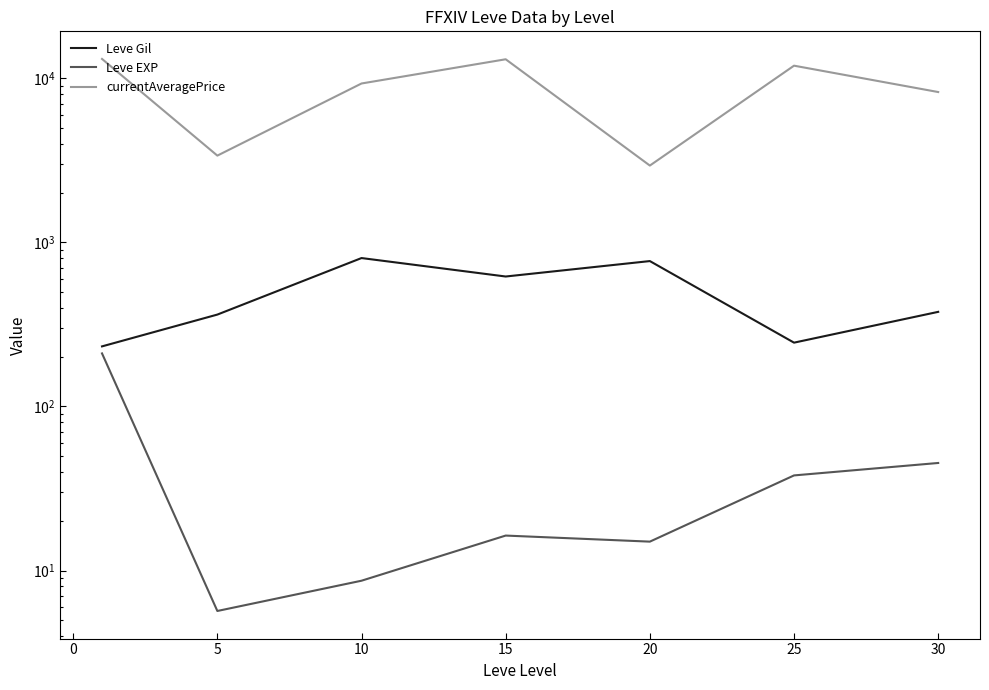

Which series has the largest total across all categories?

currentAveragePrice